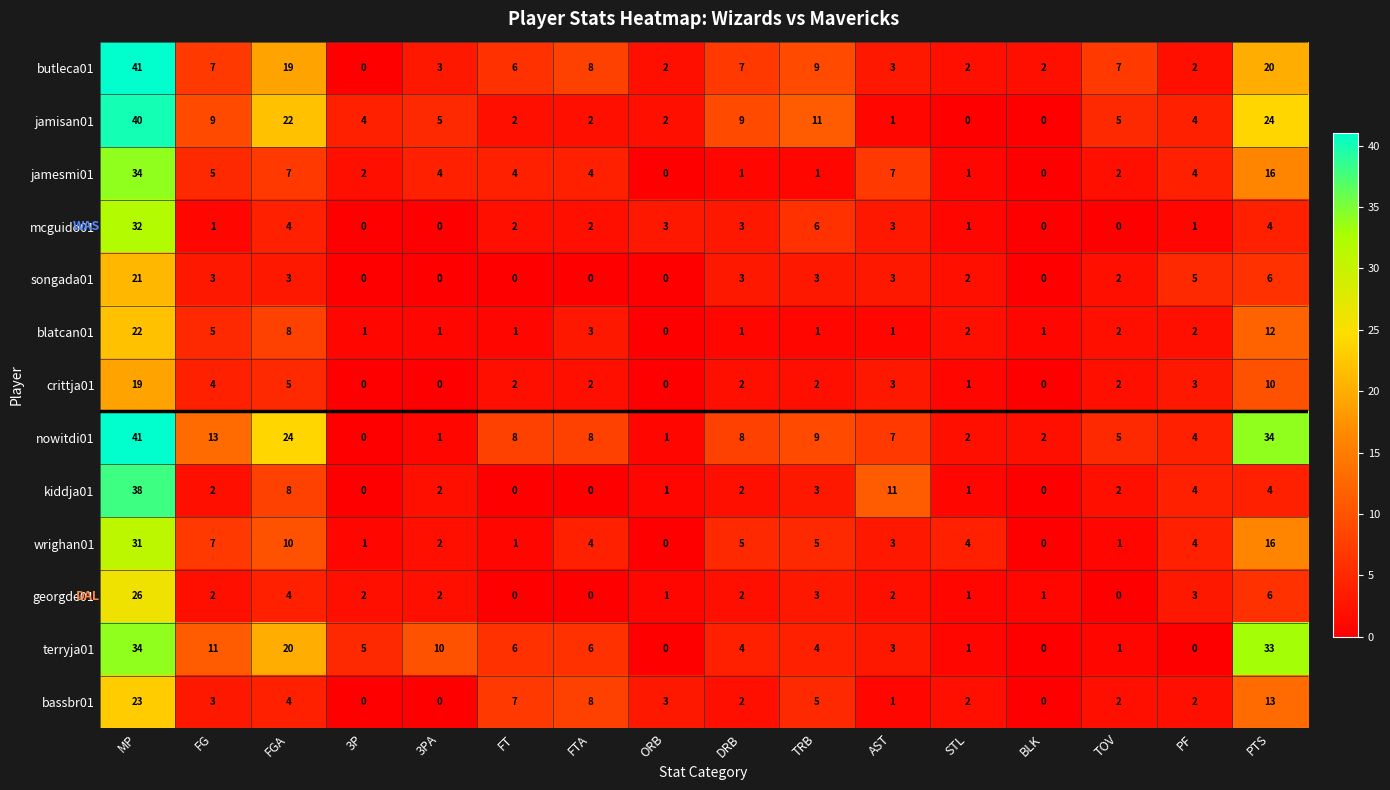

The crittja01 series shows 6 at PTS. True or false?

False